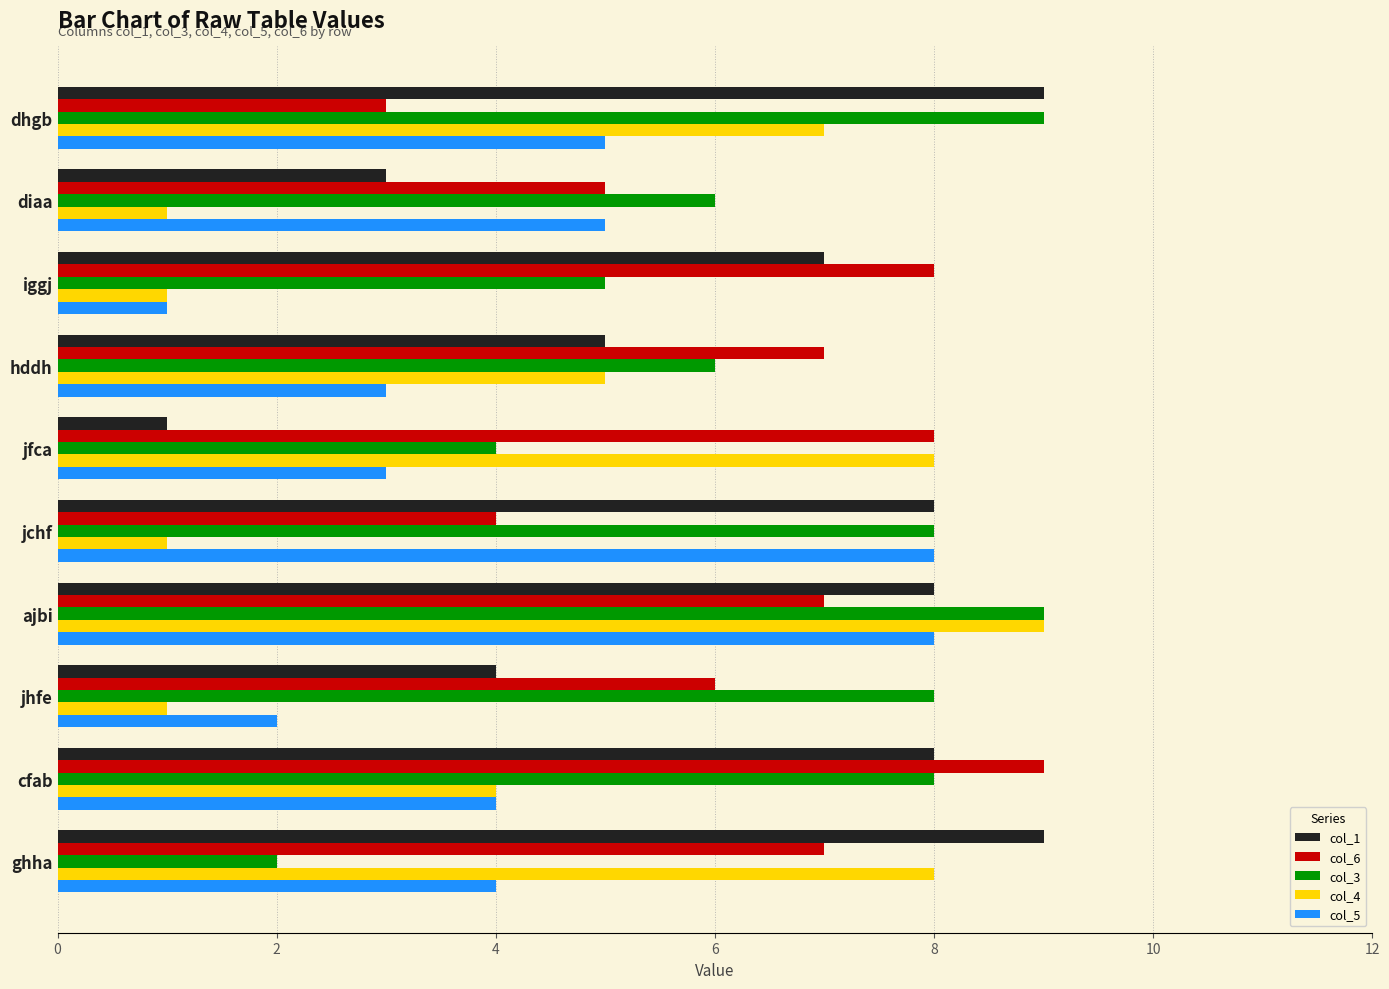

Which category has the highest value in the col_4 series?

ajbi